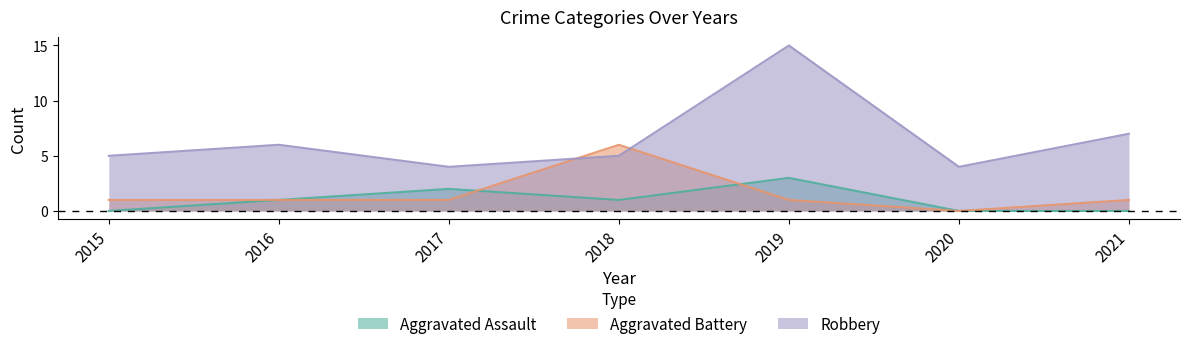

What is the lowest value of the Robbery series?

4